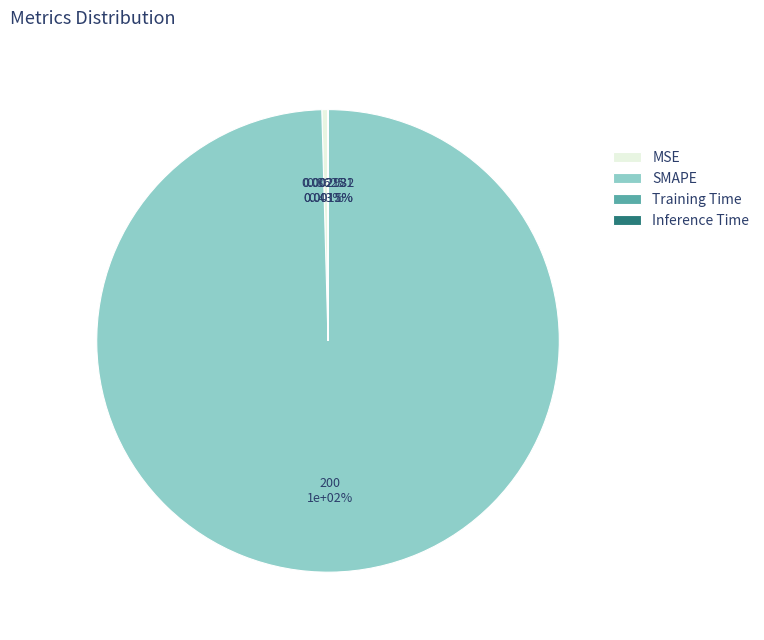

The SMAPE slice represents 99% of the pie. True or false?

False